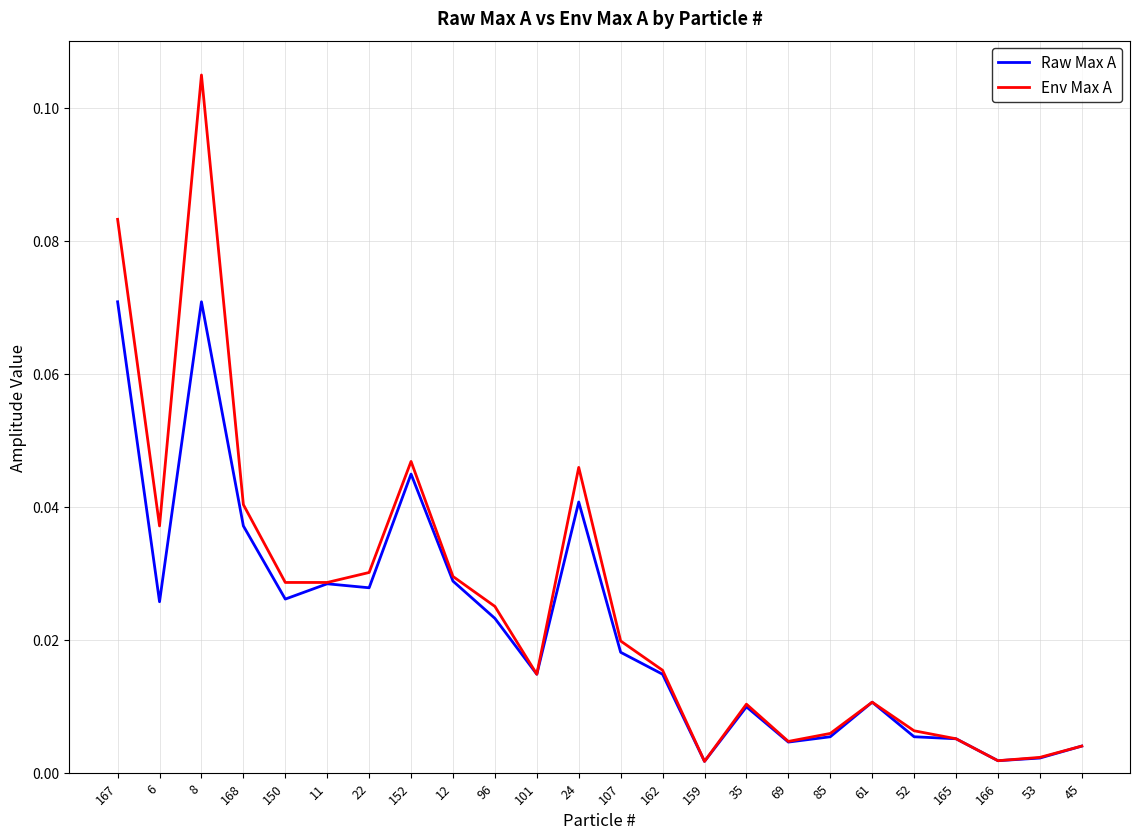

What position from the right is 8?

22